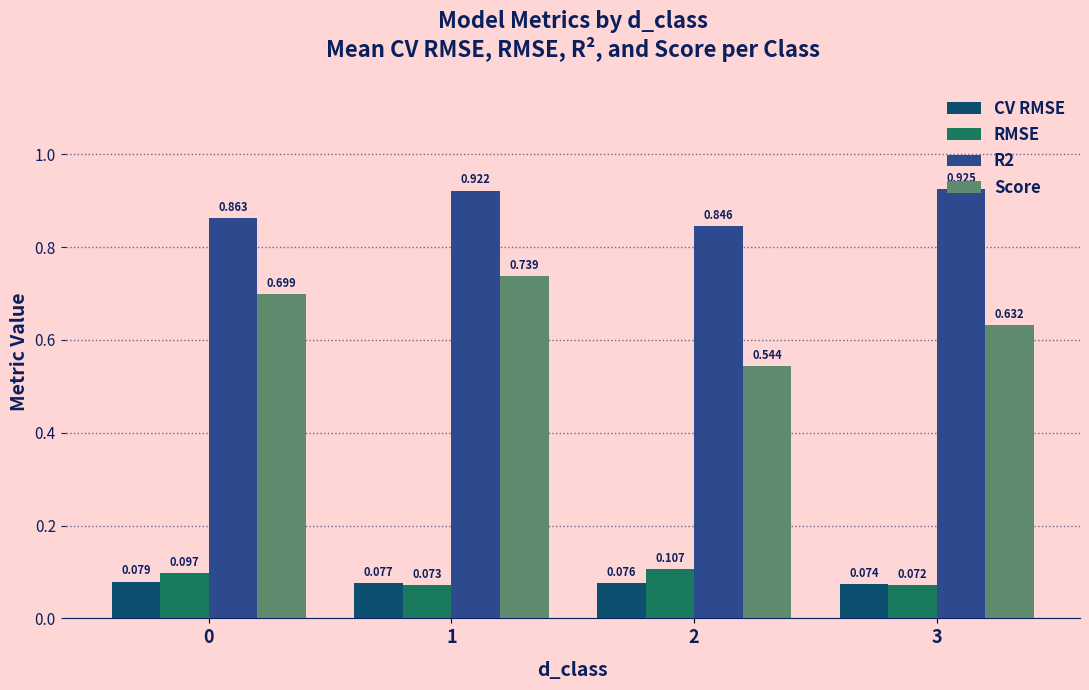

Is the value of R2 at 2 greater than the value of Score at 3?

Yes